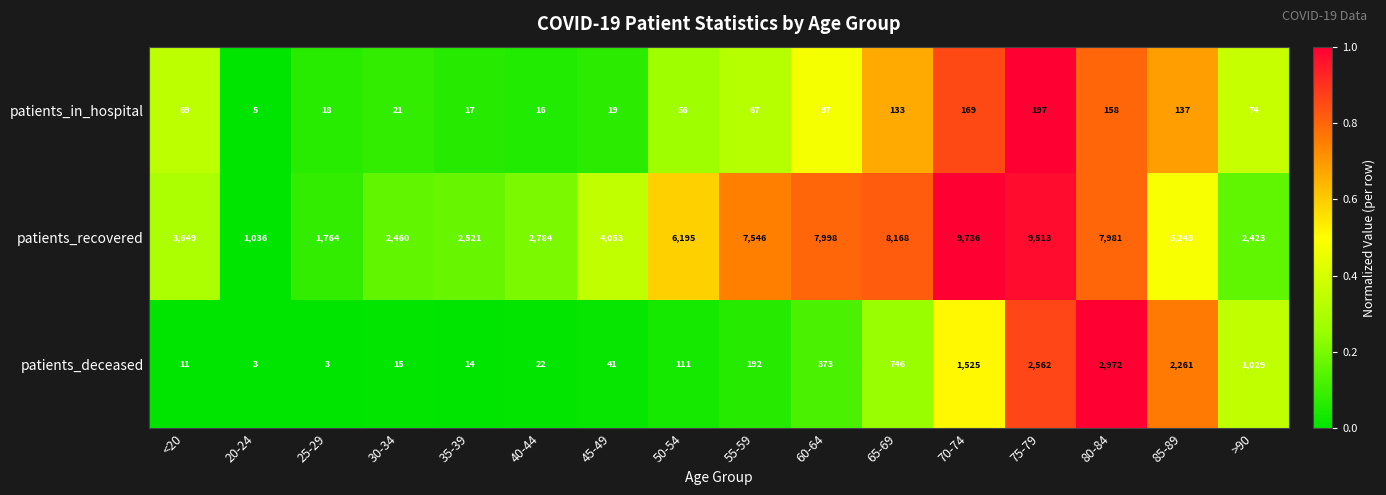

What is the difference between the maximum and minimum values in the patients_deceased series?

2969